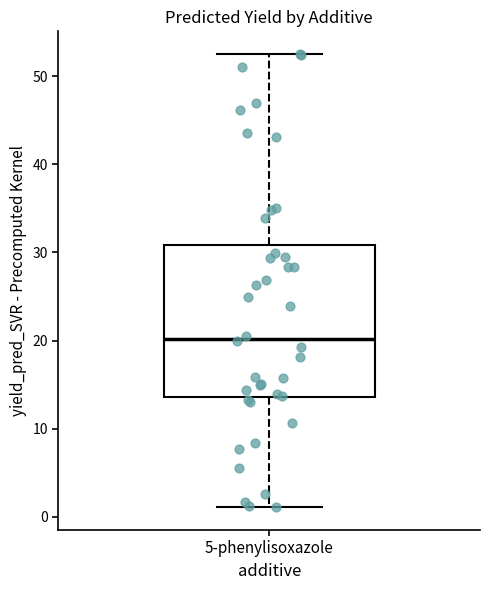

Read this box plot against the y-axis: the position of the median line, the range covered by the box, and the ends of both whiskers. The values are not printed on the chart, so give them approximately, as read against the axis.

median 20, box 14 to 31, whiskers 1 to 52